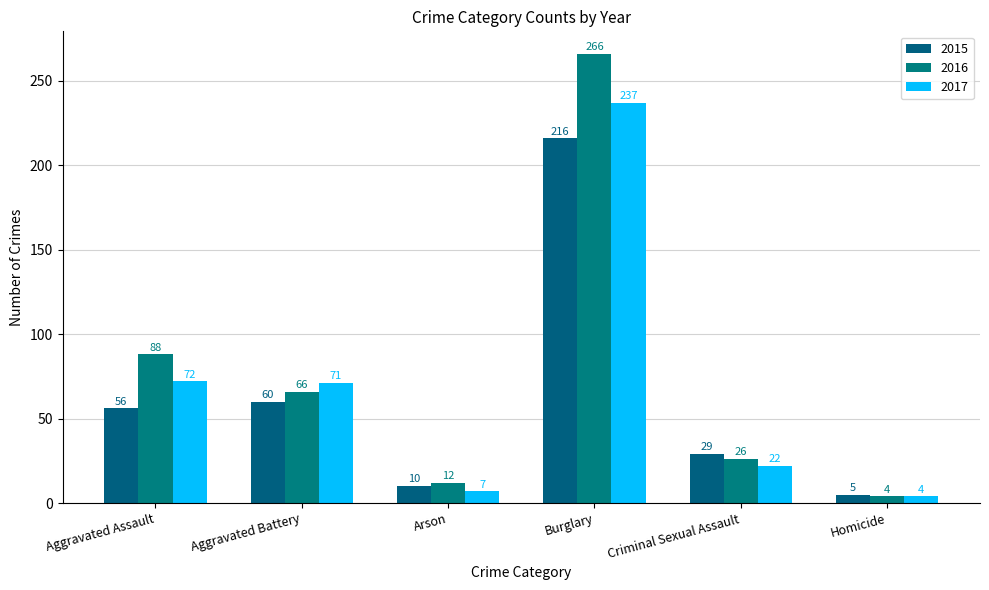

Read the 2017 value at Burglary, to the nearest 5.

235